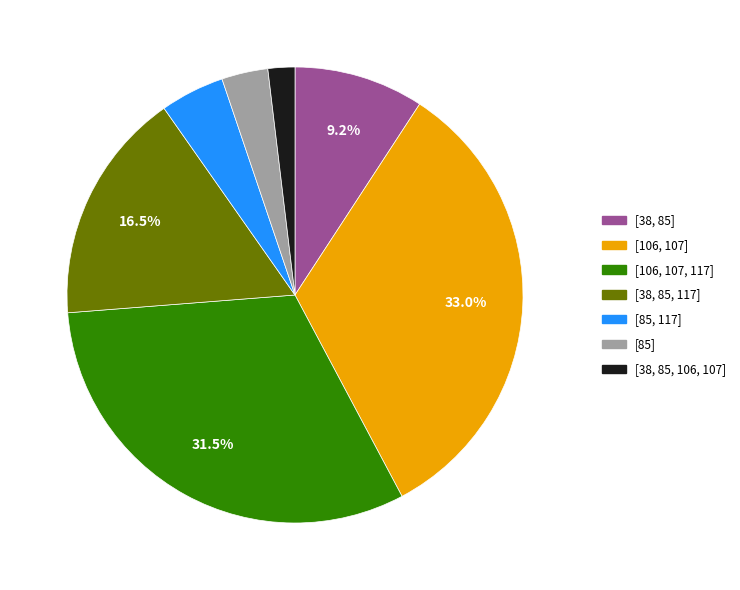

To the nearest percent, what is the difference between the largest and smallest slice percentages?

31%